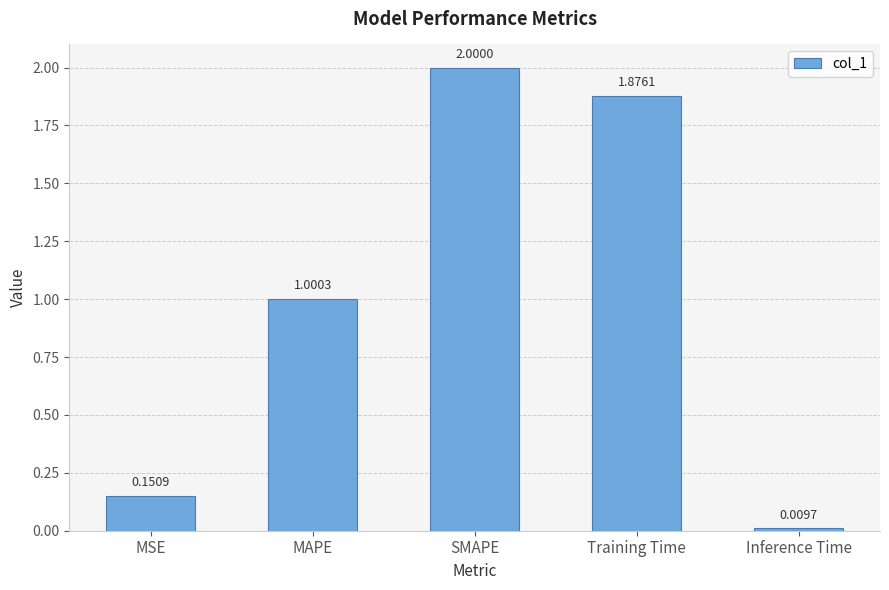

What is the average value?

1.0